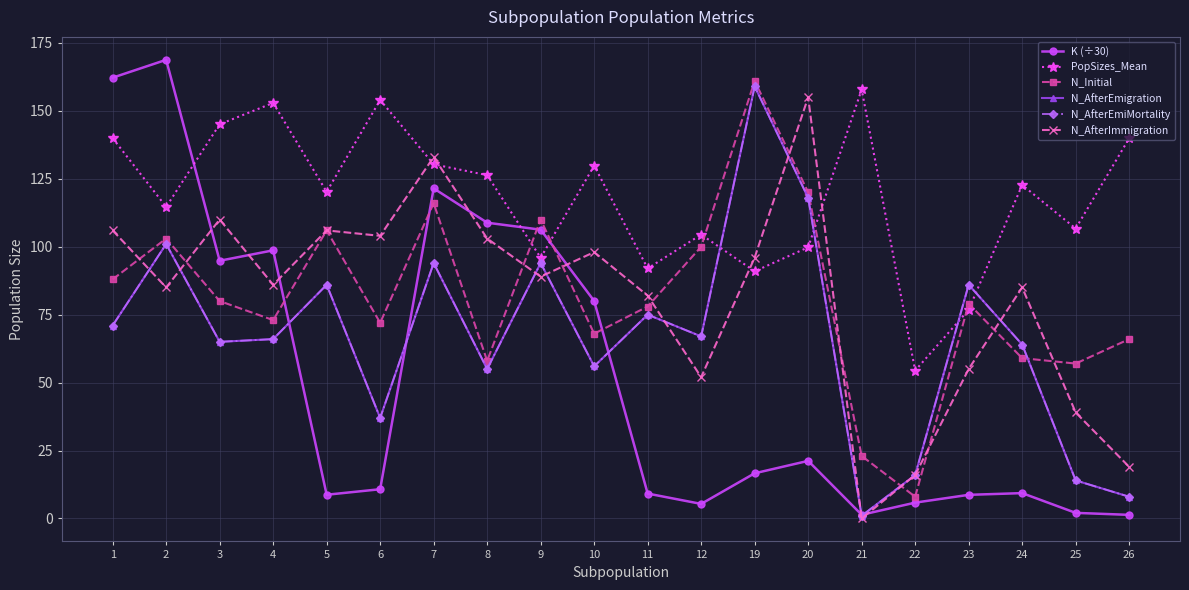

Which series ends up on top after the final intersection of K (÷30) and PopSizes_Mean?

PopSizes_Mean